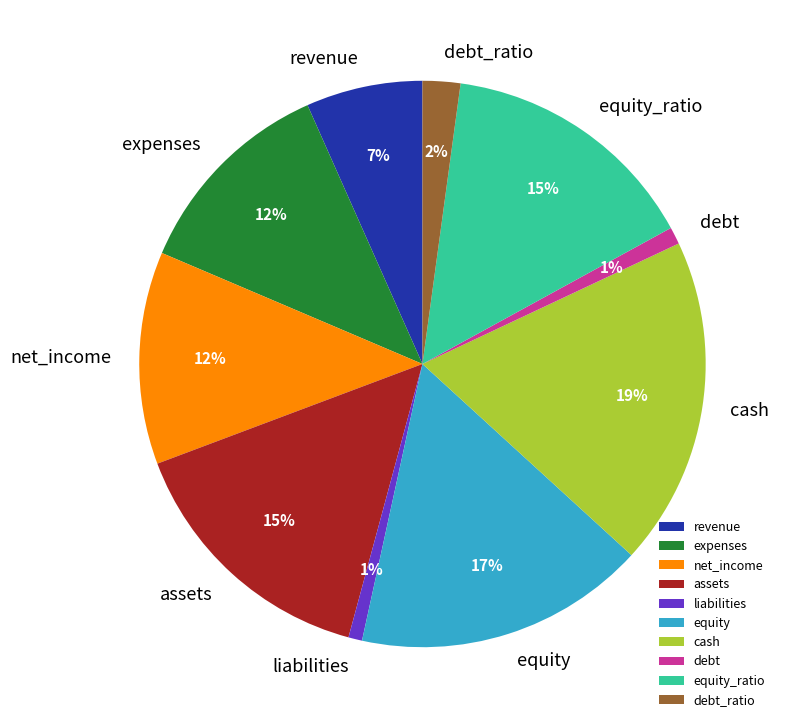

Which slice is the largest?

cash